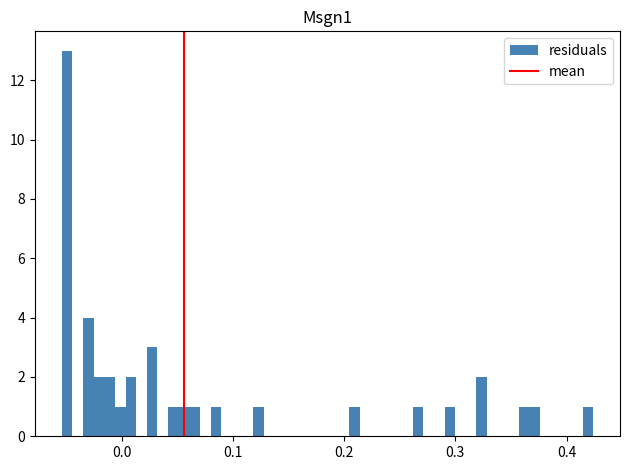

Around what value on the x-axis is the tallest bar? Give the approximate position of its centre, as read against the axis.

-0.05